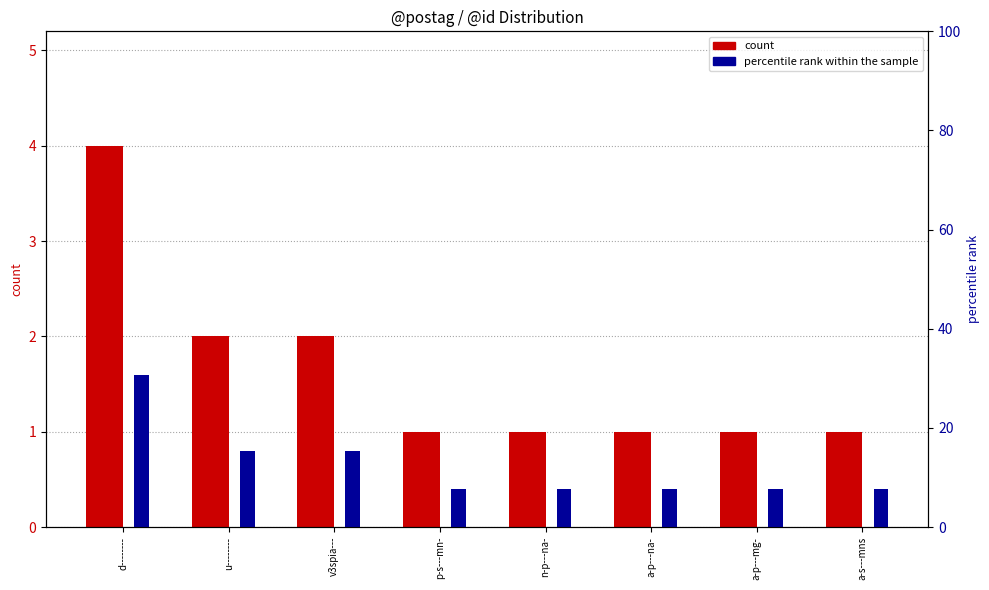

What is the label of the 1st bar from the right?

a-s---mns